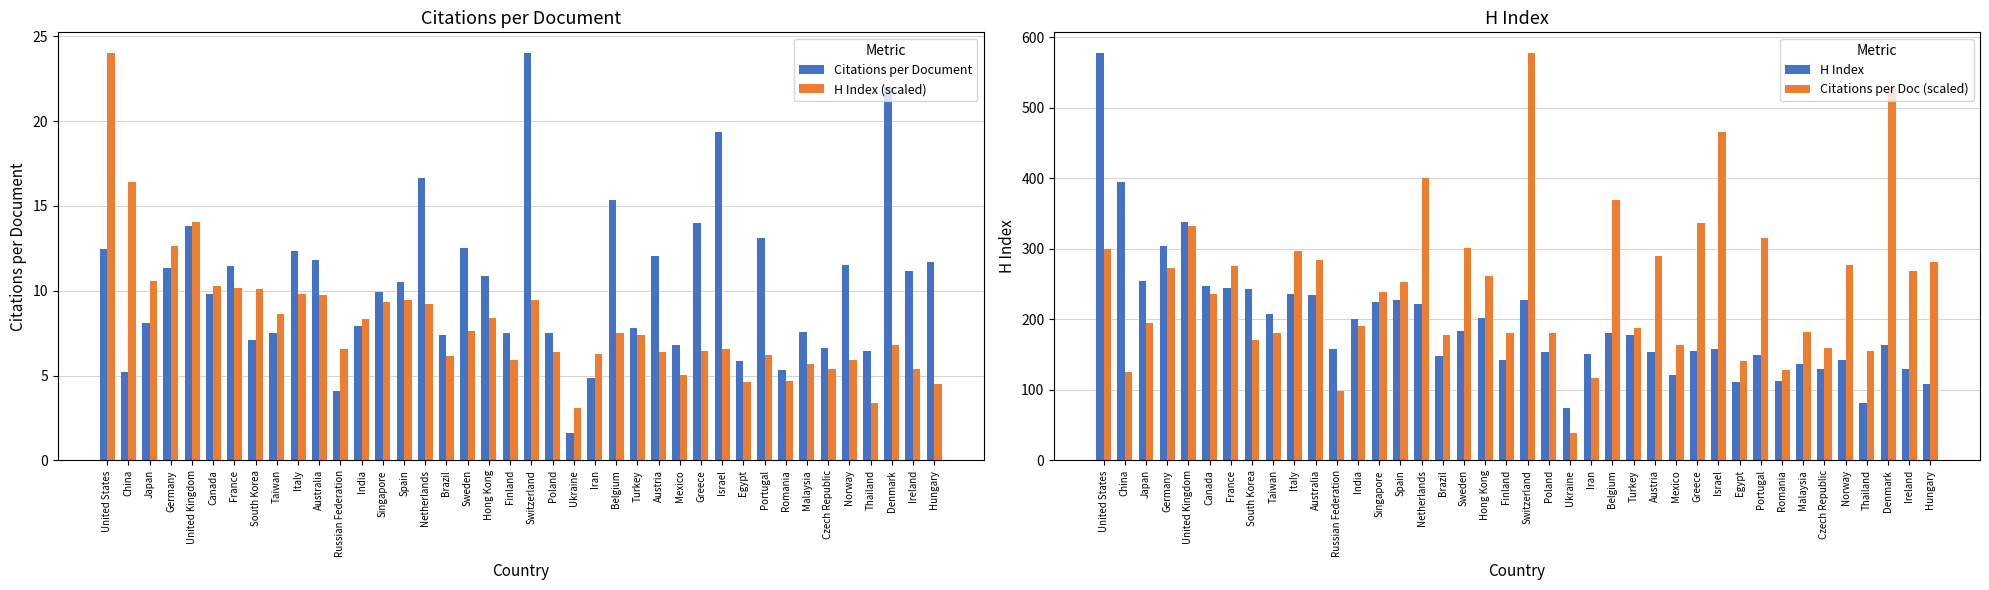

What is the difference between the second highest and minimum values in the H Index (scaled) series?

13.3